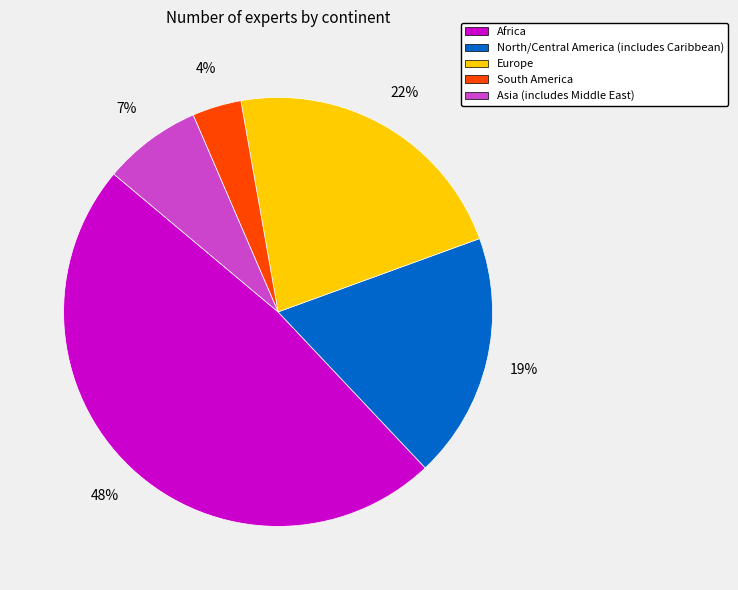

What percentage is the Asia (includes Middle East) slice, to the nearest percent?

7%